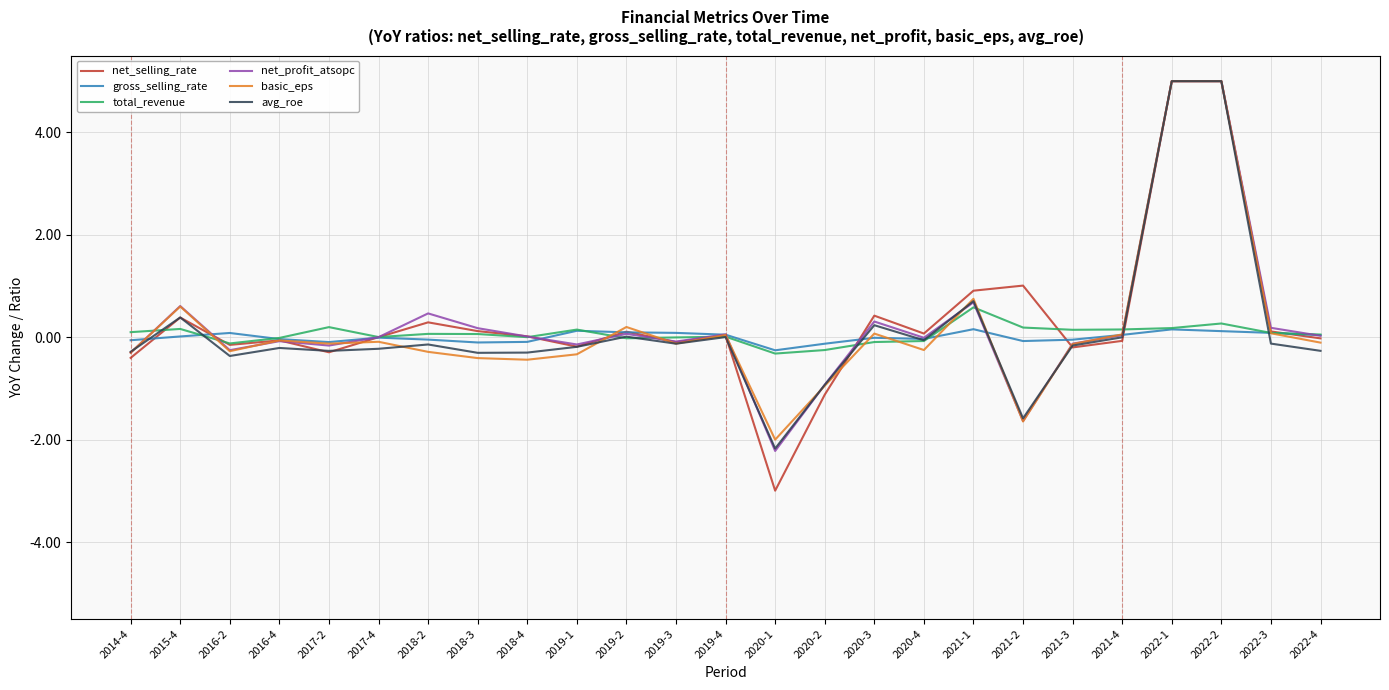

What is the minimum value for basic_eps?

-2.0